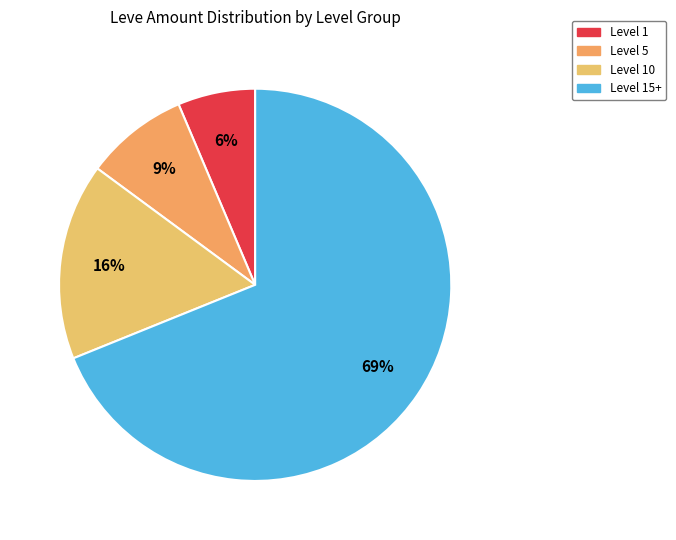

True or false: Level 10 accounts for 40% of the total.

False